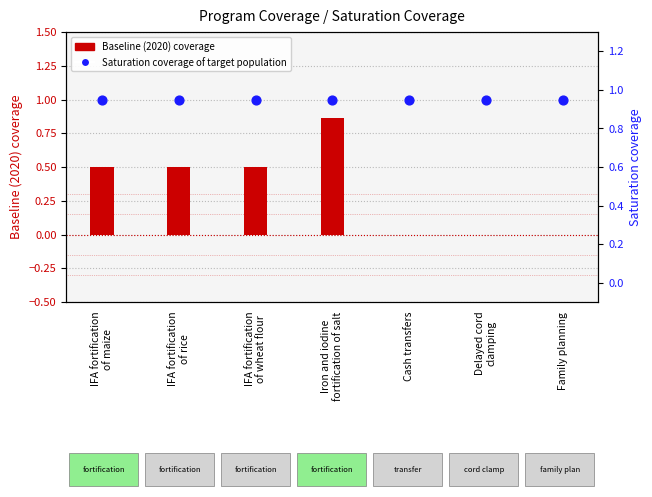

Which series has the widest spread of Y values?

Baseline (2020) coverage